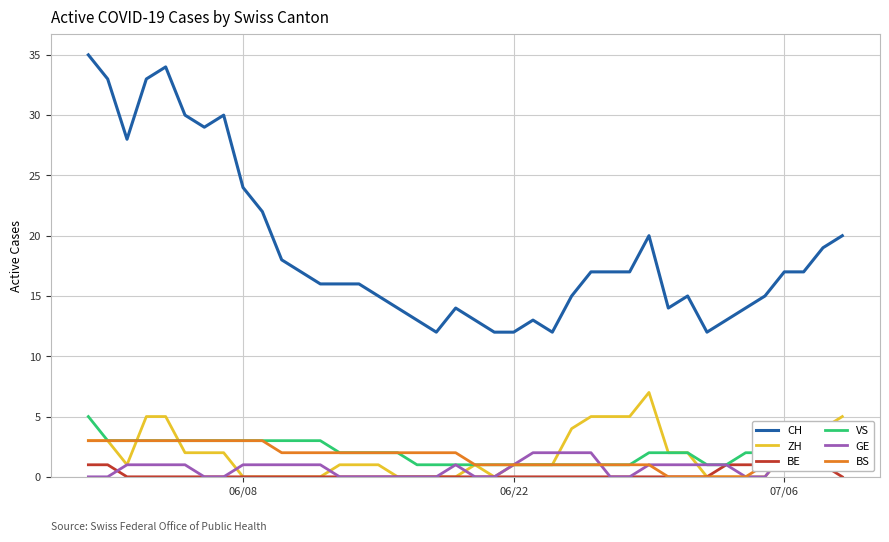

True or false: ZH and CH intersect in this chart.

False